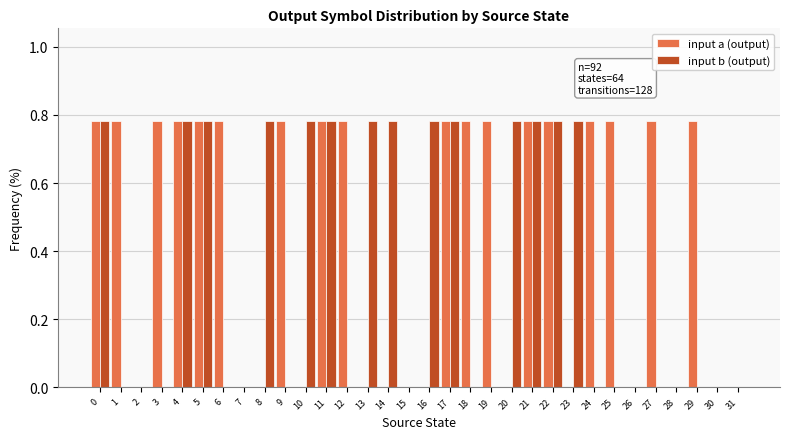

What is the sum of all input b (output) values?

10.9